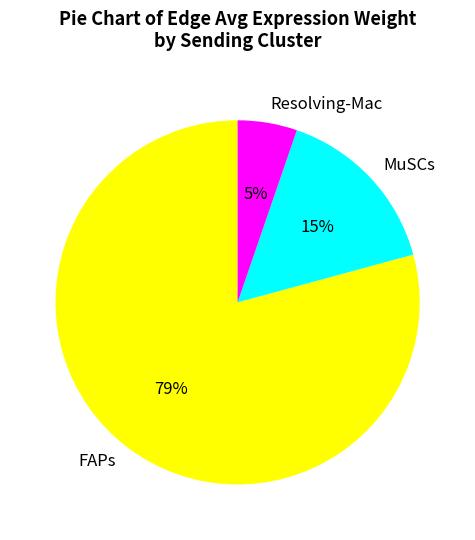

Count the number of slices in the pie.

3